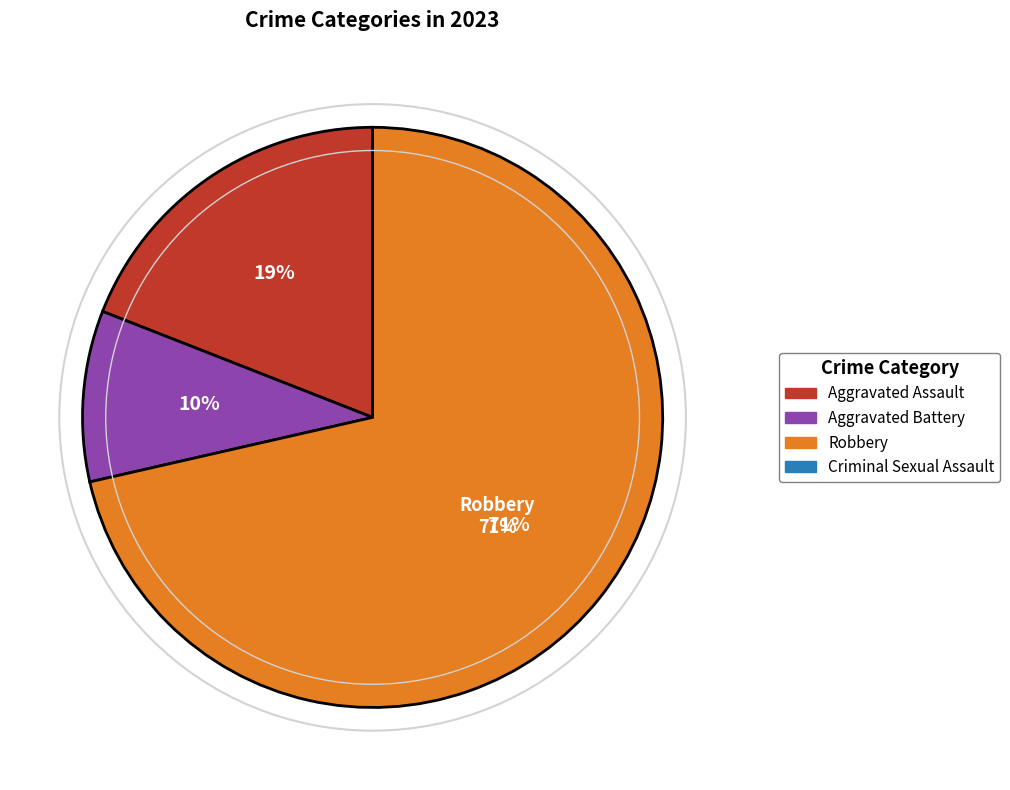

Between Aggravated Battery and Criminal Sexual Assault, which is larger?

Aggravated Battery